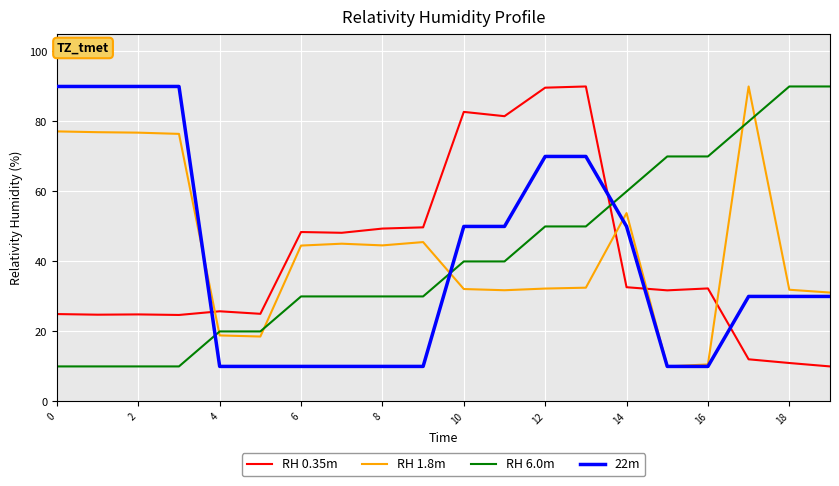

Which series has the largest total across all categories?

RH 1.8m